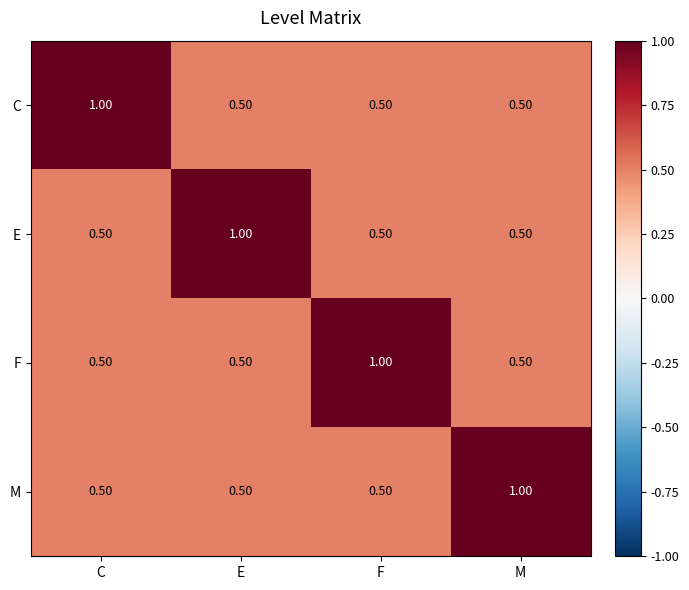

At how many categories does at least one series exceed 0?

4